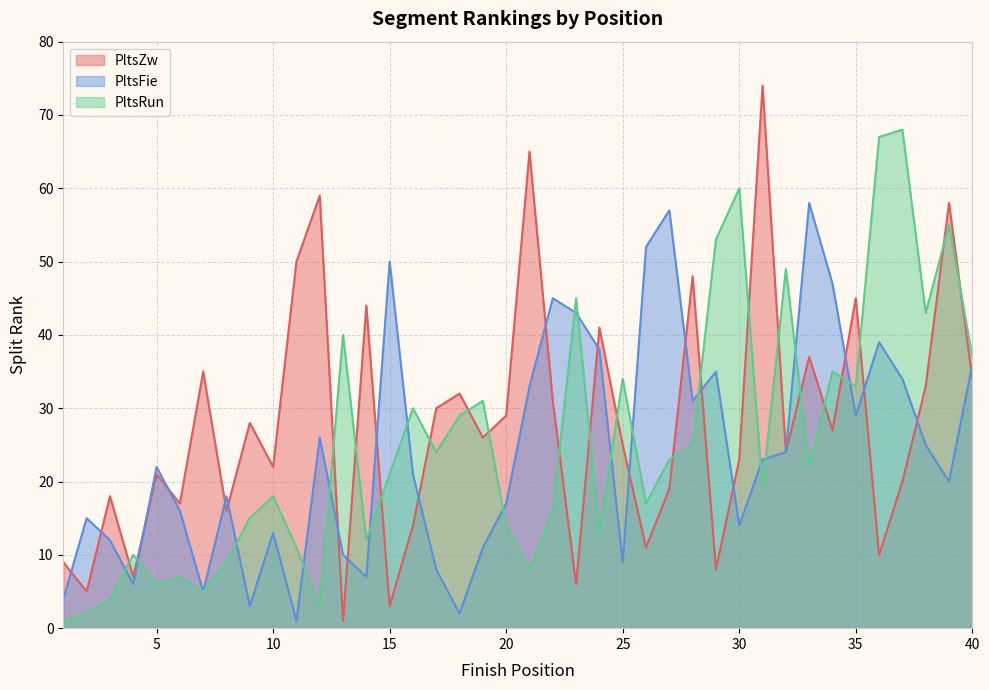

Which category has the highest value across all series?

31